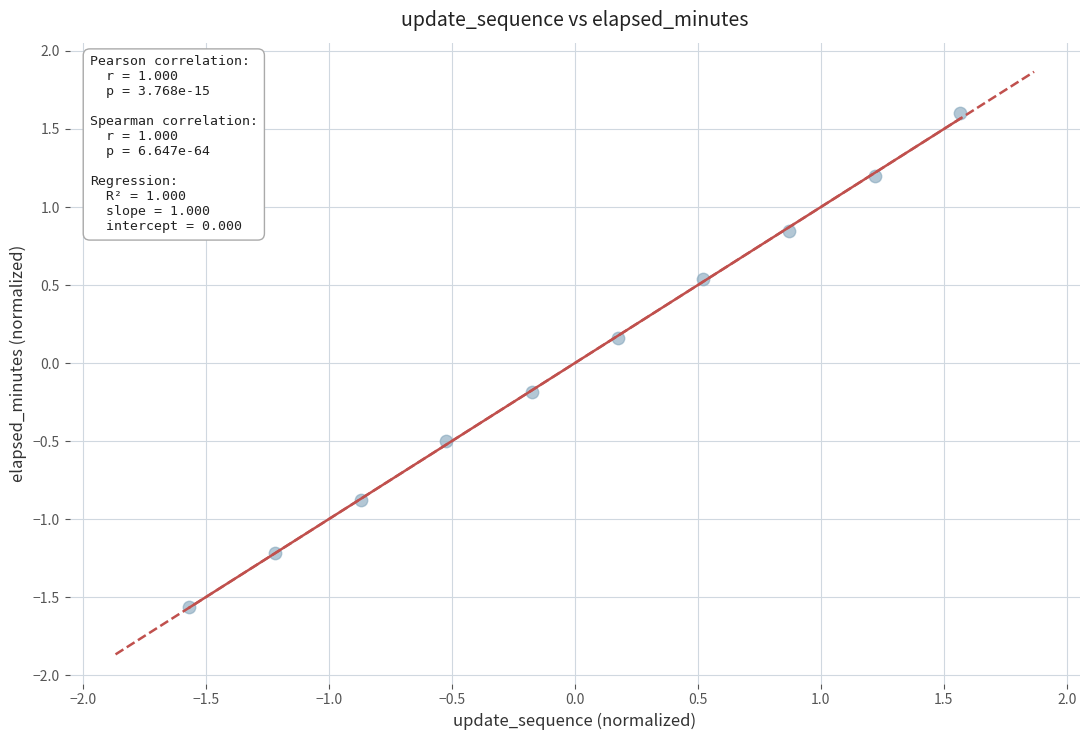

What is the range of Y values (max minus min)?

3.2